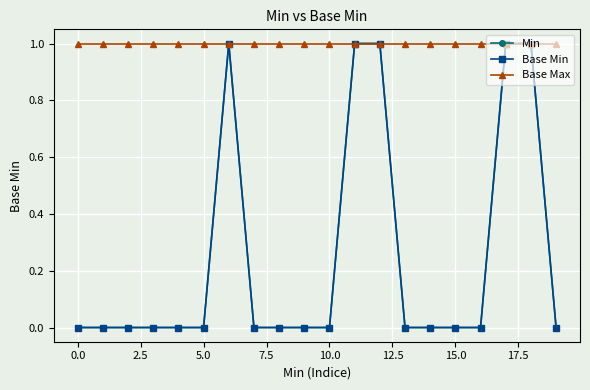

Is this an area chart (filled region under the line)?

No